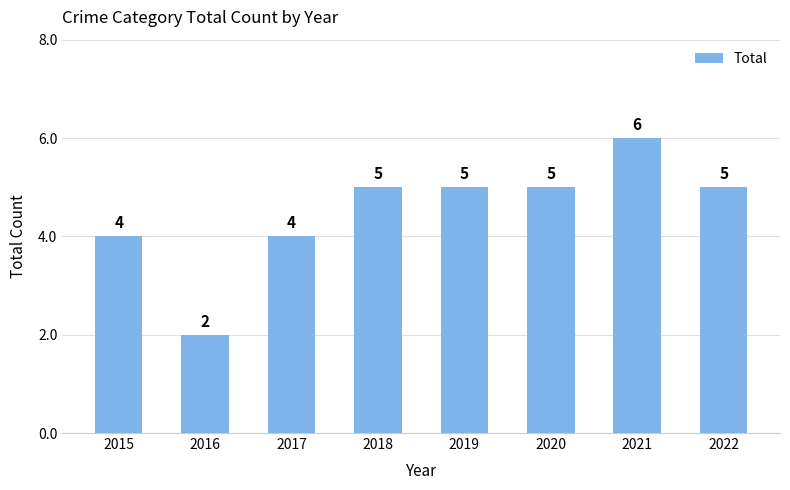

Reading left to right, extract all data points from this chart.

2015=4	2016=2	2017=4	2018=5	2019=5	2020=5	2021=6	2022=5